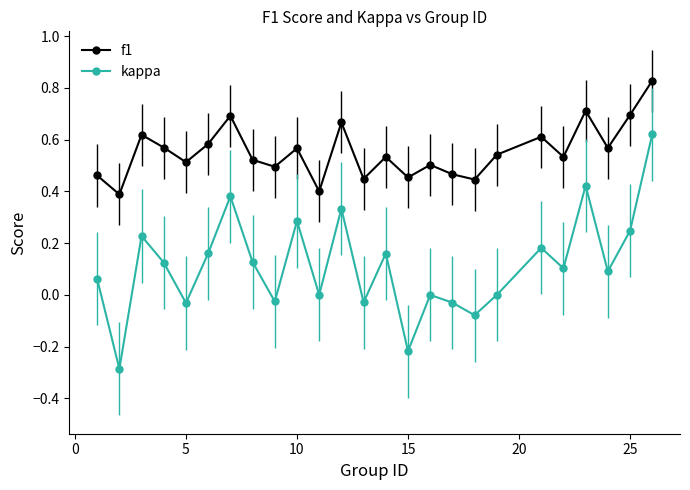

True or false: kappa and f1 intersect in this chart.

False